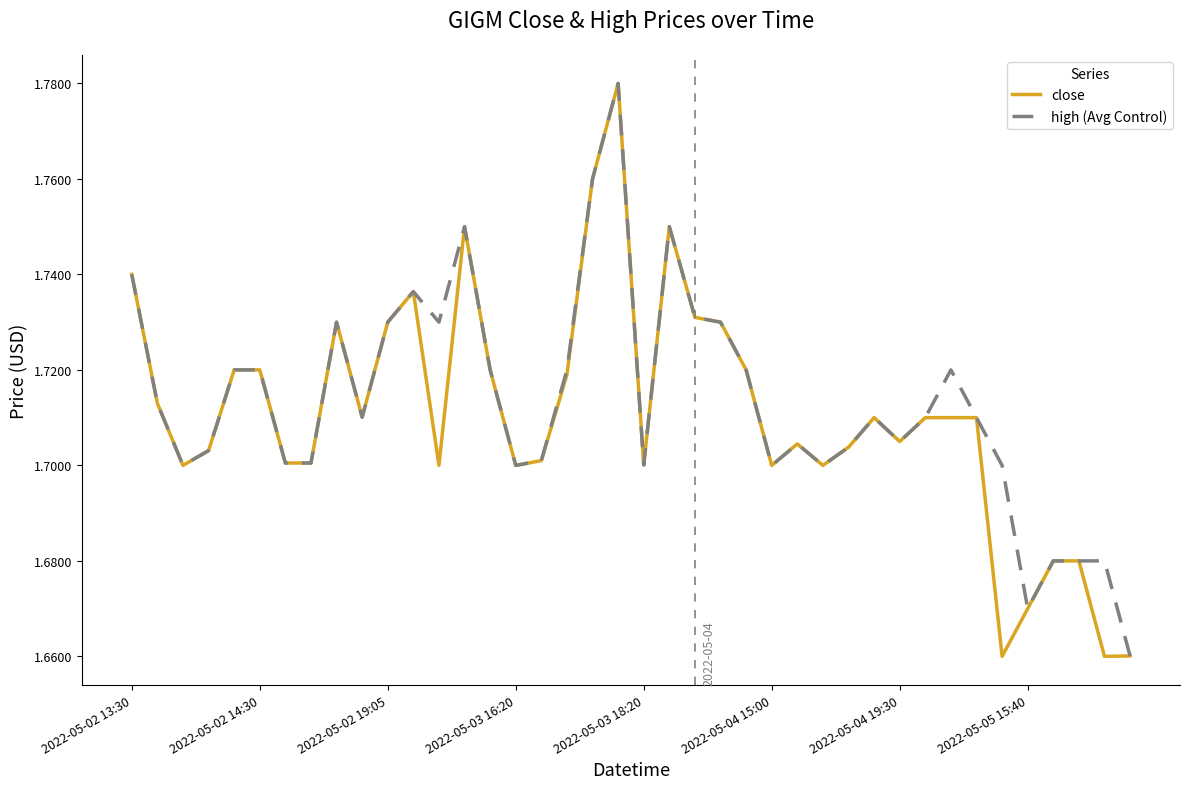

Which series has the widest spread of values?

close